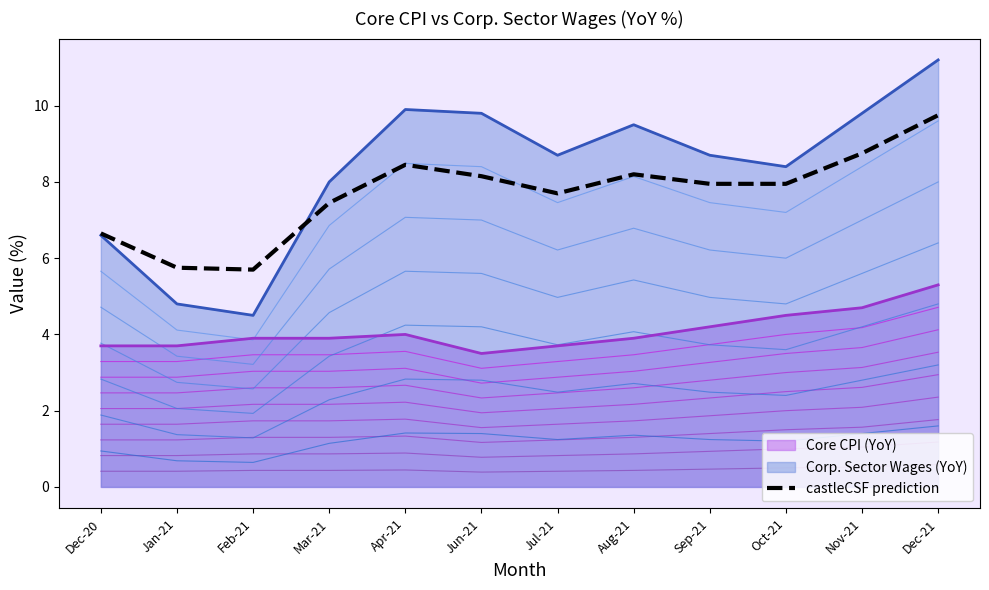

What is the value of the 7th point from the left?

7.7